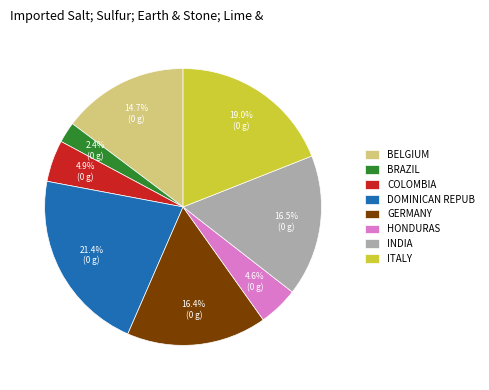

What is the smallest slice in the pie chart?

BRAZIL